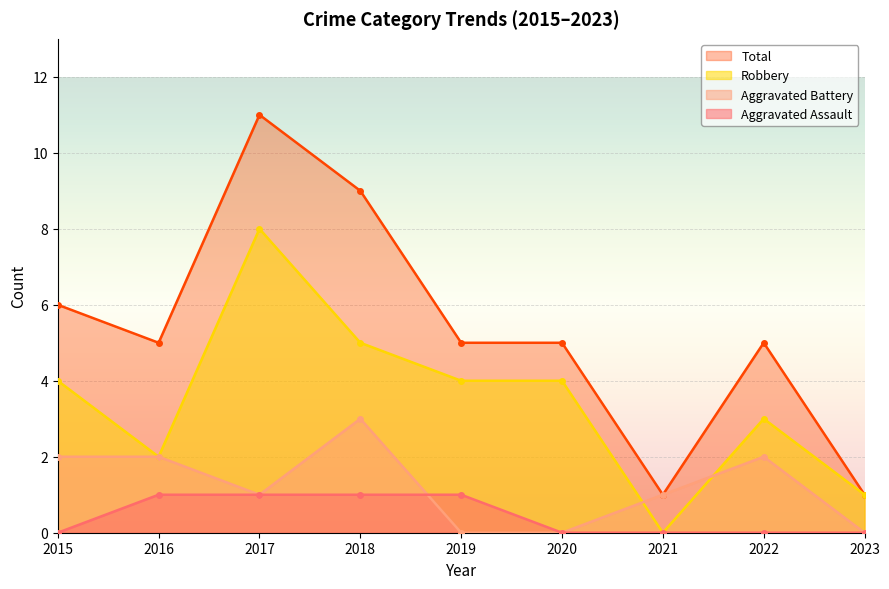

The Aggravated Battery series shows 1 at 2023. True or false?

False